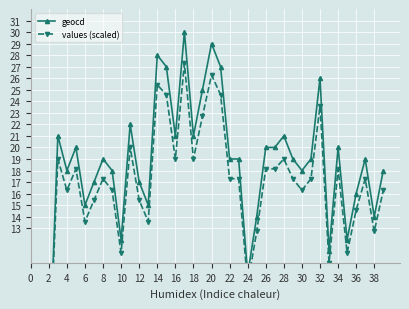

List the series in order of their peak value, highest first.

geocd, values (scaled)